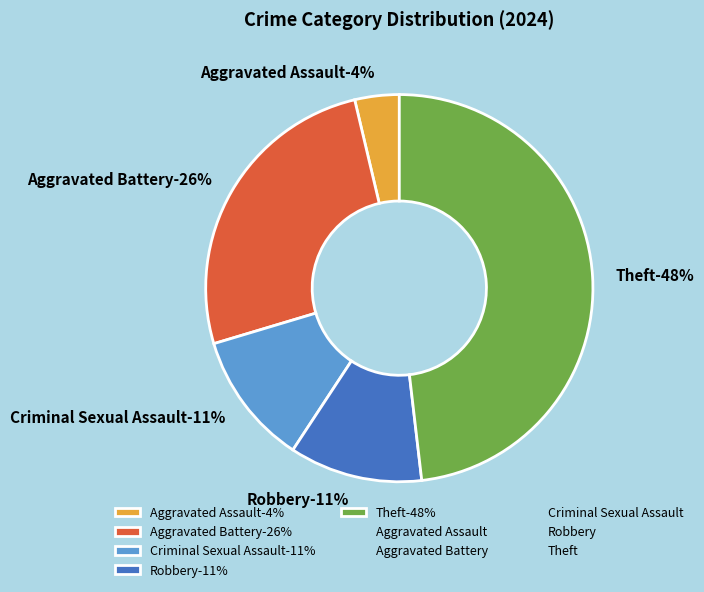

True or false: Robbery accounts for 39% of the total.

False